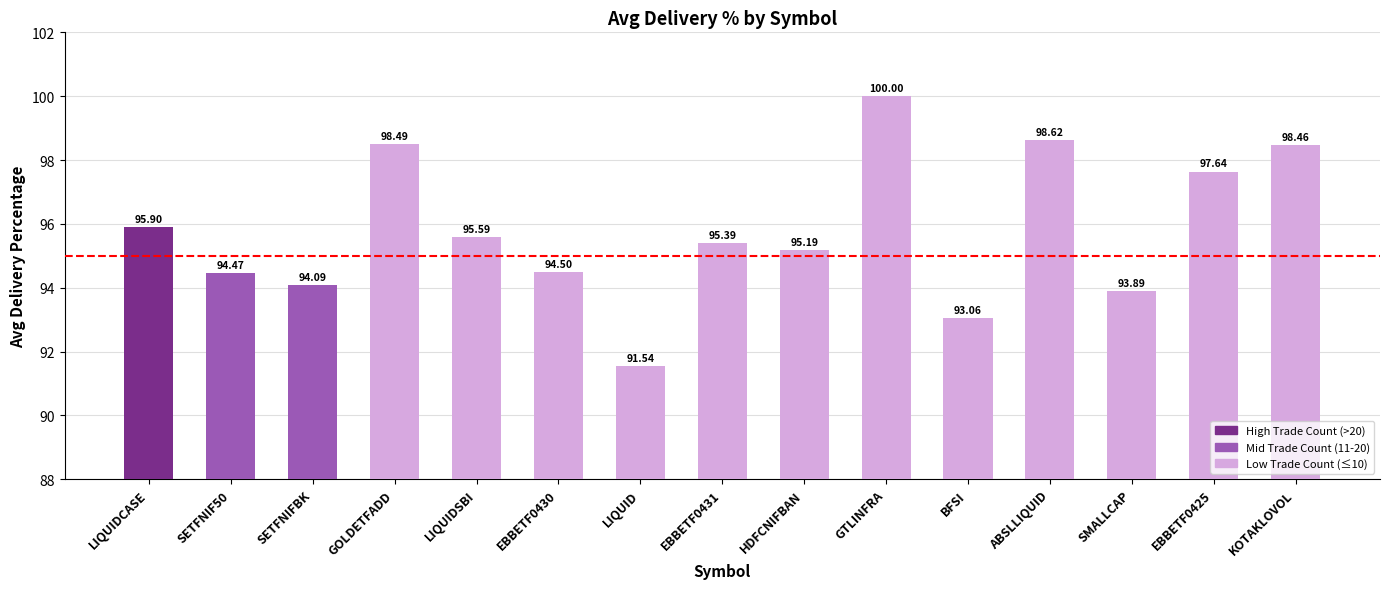

What position from the left is LIQUIDSBI?

5